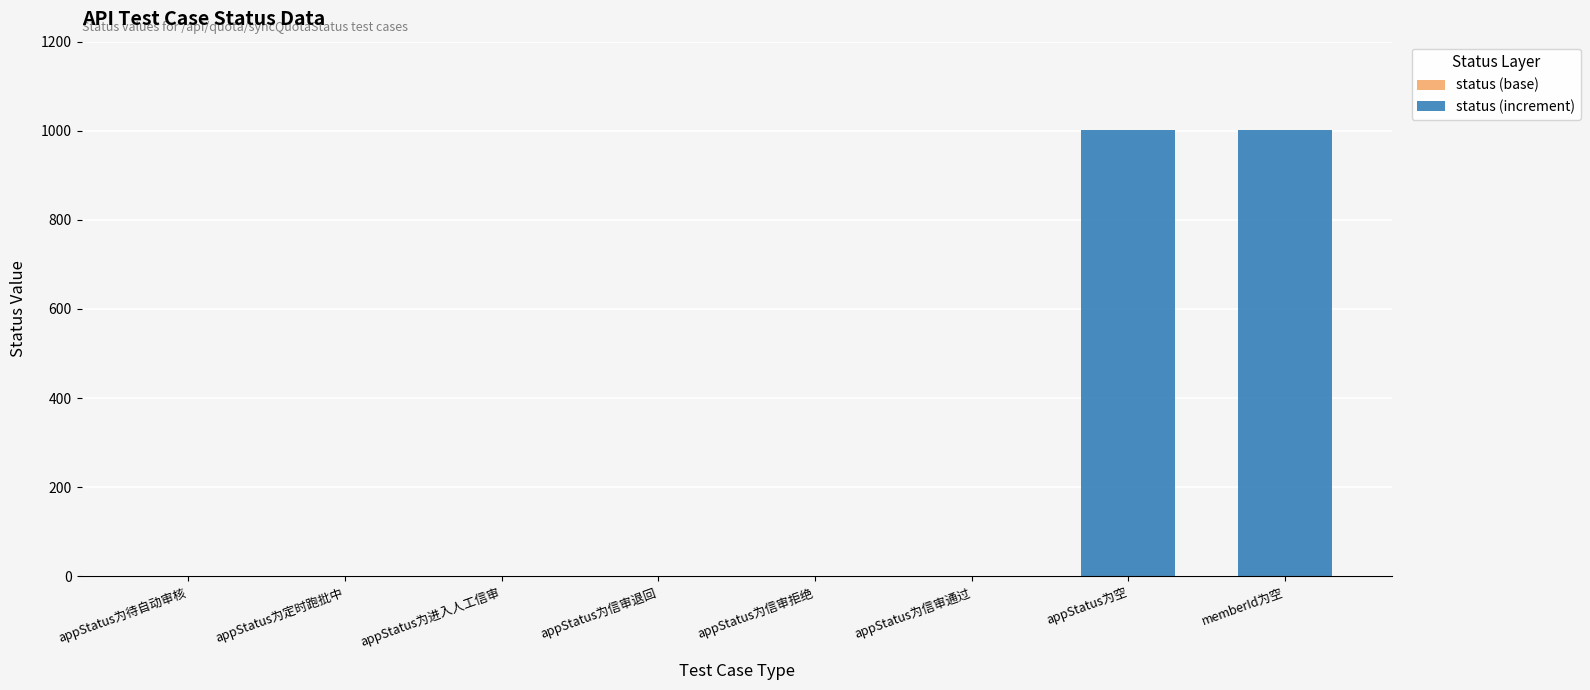

What is the maximum value for status (base)?

1